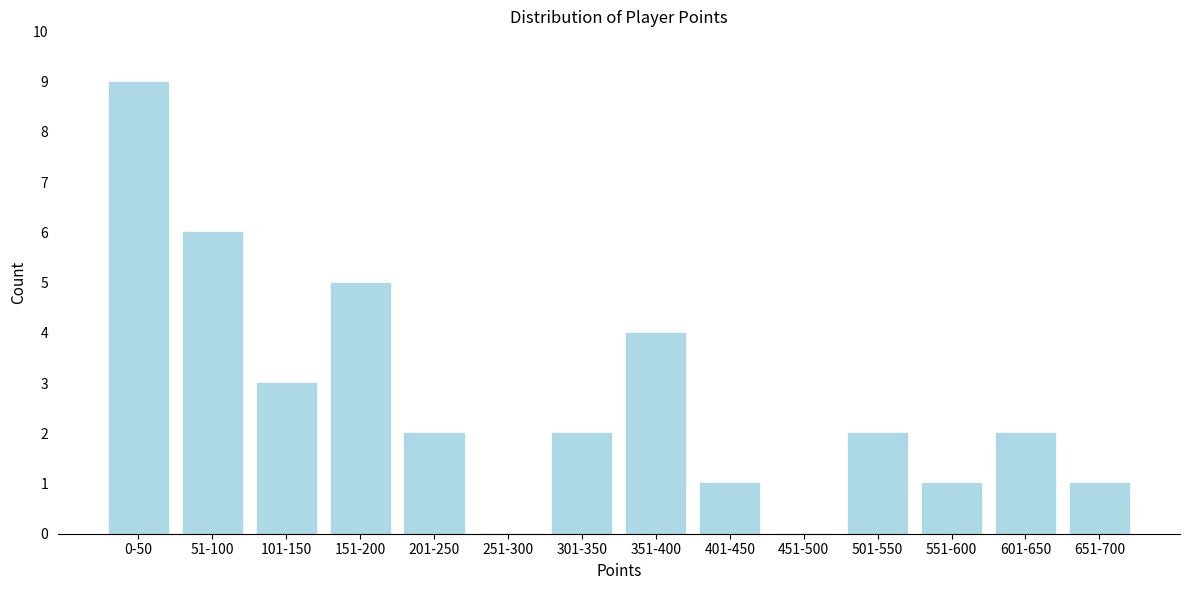

Reading left to right, list all the values displayed in this chart.

0-50=9	51-100=6	101-150=3	151-200=5	201-250=2	251-300=0	301-350=2	351-400=4	401-450=1	451-500=0	501-550=2	551-600=1	601-650=2	651-700=1